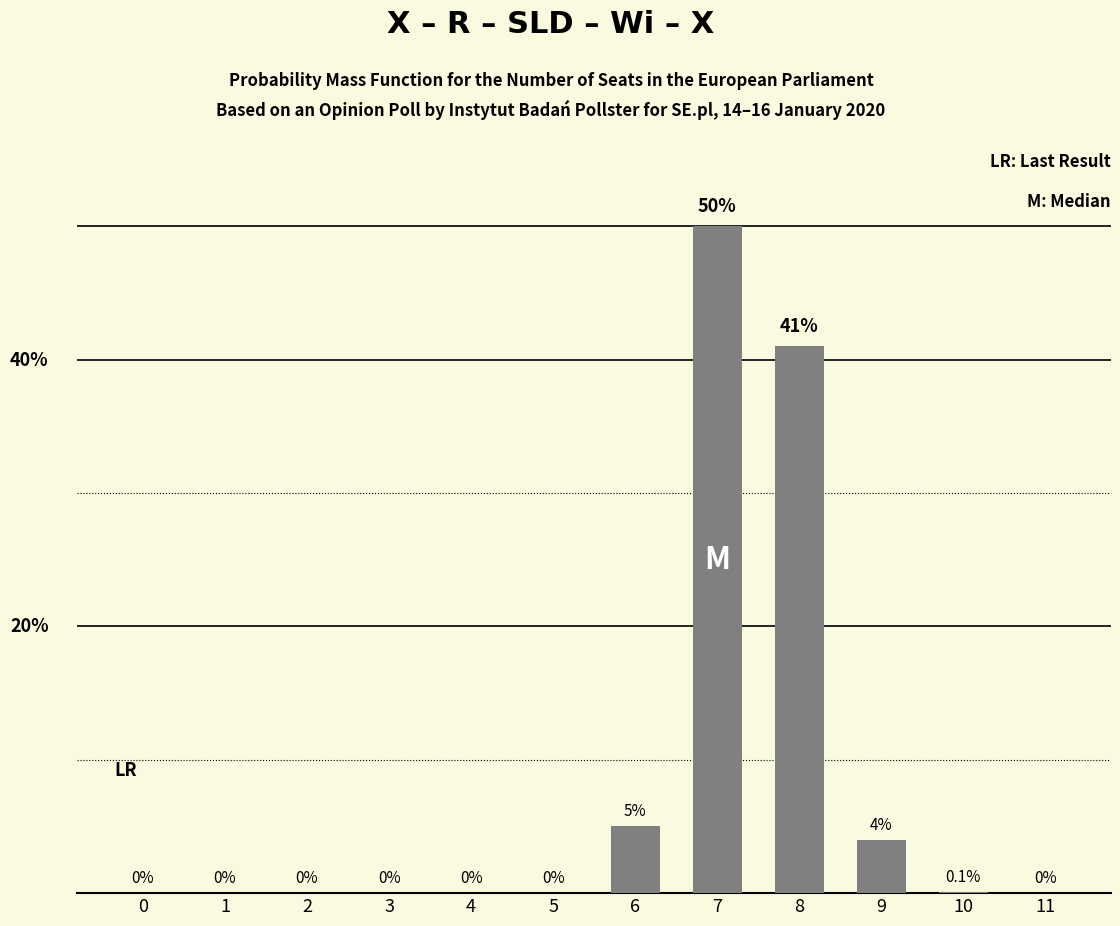

Reading left to right, extract all data points from this chart.

0.0	0.0	0.0	0.0	0.0	0.0	5.0	50.0	41.0	4.0	0.1	0.0